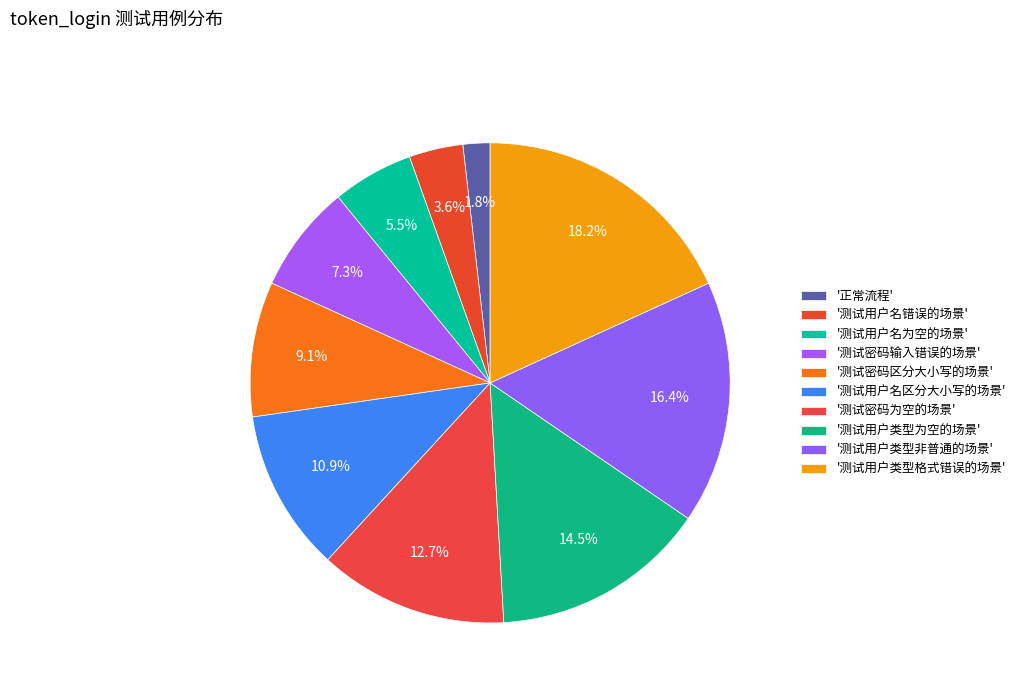

How many slices are in this pie chart?

10